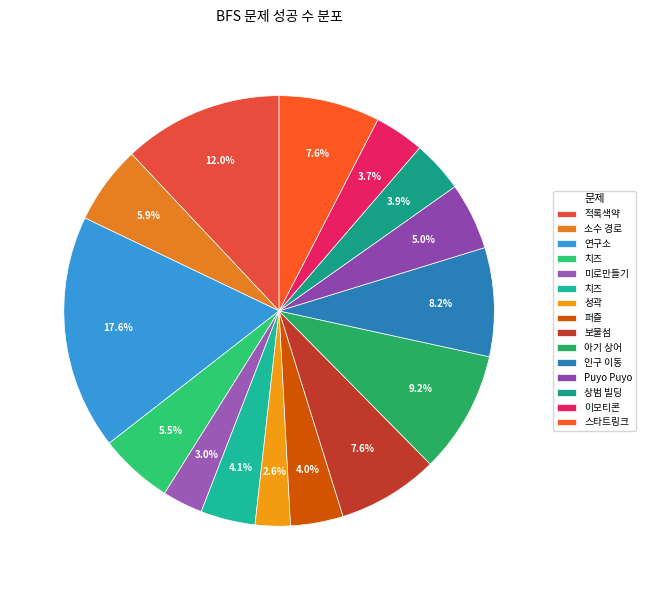

What is the smallest slice in the pie chart?

성곽